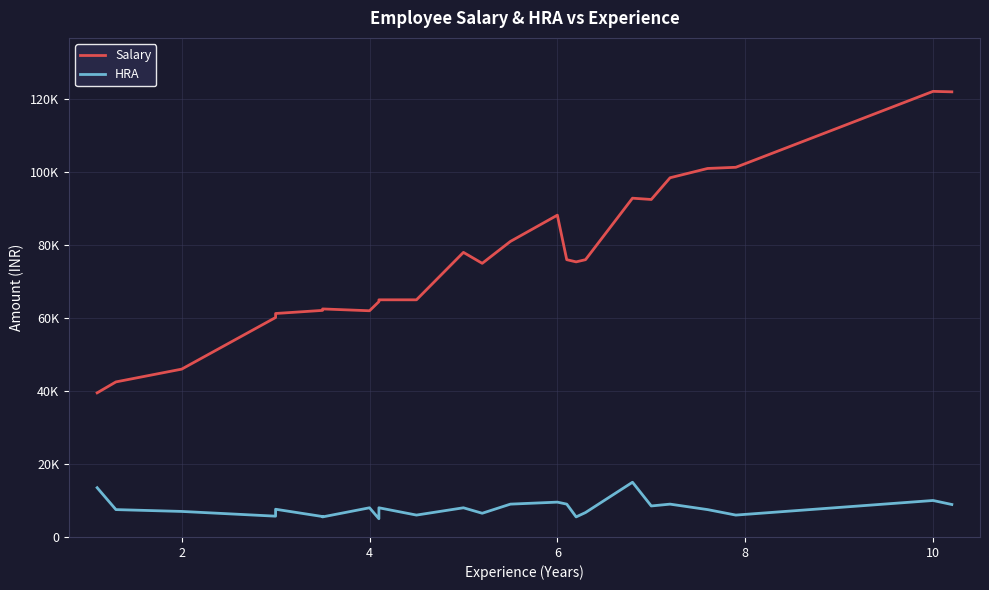

True or false: Salary has more than 1 points higher than both neighbors.

True